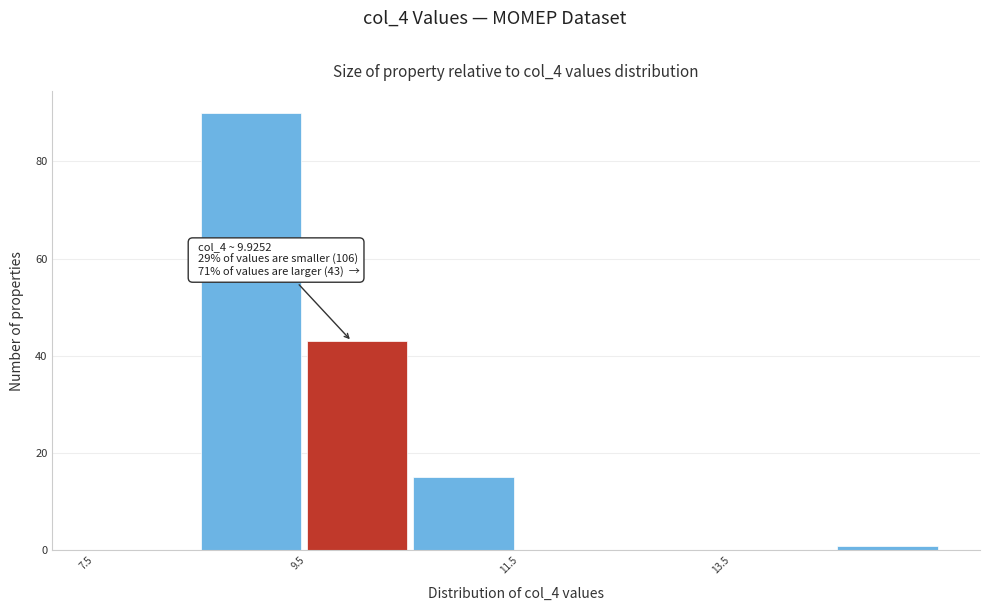

Which range on the x-axis has the tallest bar?

8.5 to 9.5